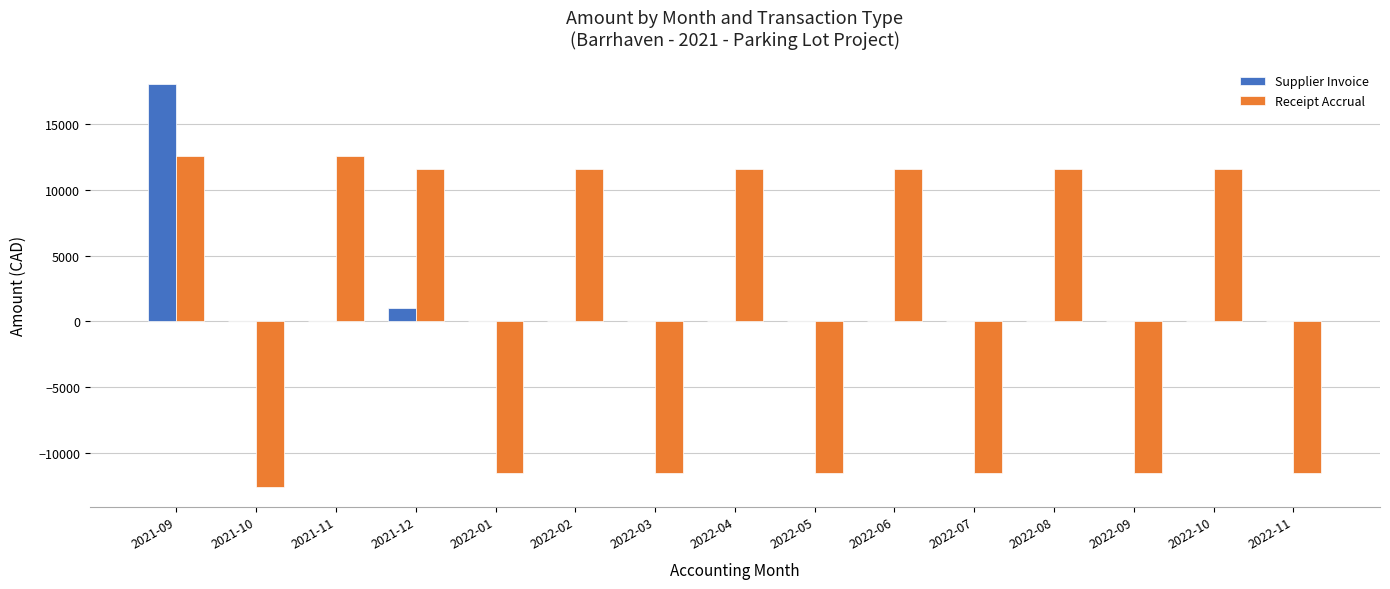

How many data points does each series have?

15